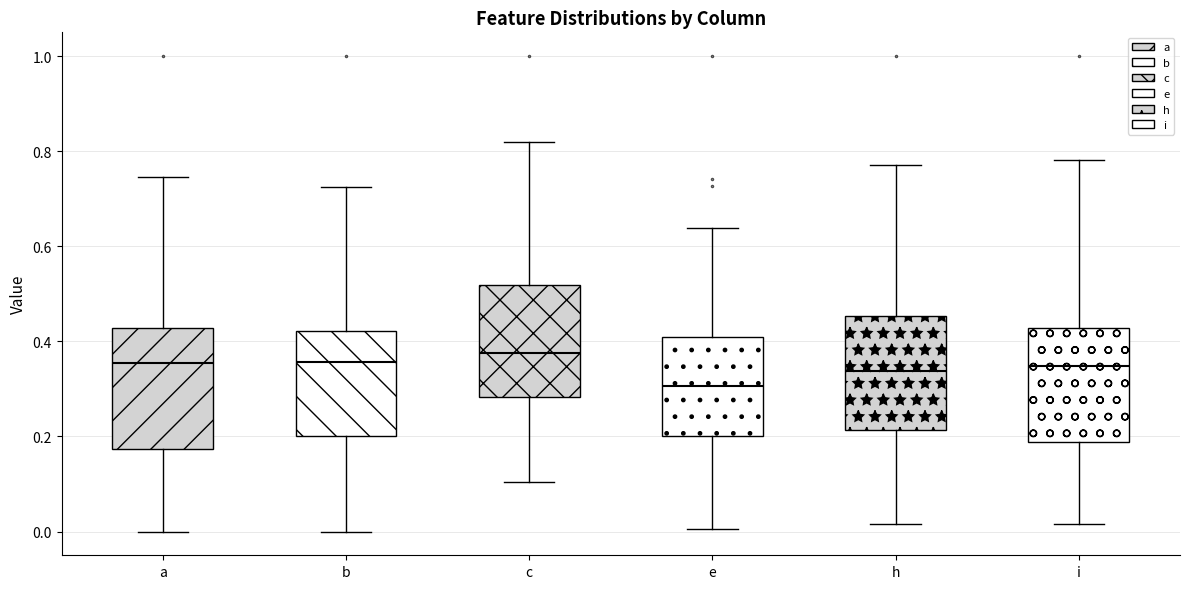

Reading left to right, transcribe this box plot: for each box, give where its median line is, the range the box spans, and where its two whiskers end, as read against the y-axis. The values are not printed on the chart, so give them approximately, as read against the axis.

a: median 0.36, box 0.18 to 0.42, whiskers 0.00 to 0.74
b: median 0.36, box 0.20 to 0.42, whiskers 0.00 to 0.72
c: median 0.38, box 0.28 to 0.52, whiskers 0.10 to 0.82
e: median 0.30, box 0.20 to 0.40, whiskers 0.00 to 0.64
h: median 0.34, box 0.22 to 0.46, whiskers 0.02 to 0.78
i: median 0.34, box 0.18 to 0.42, whiskers 0.02 to 0.78